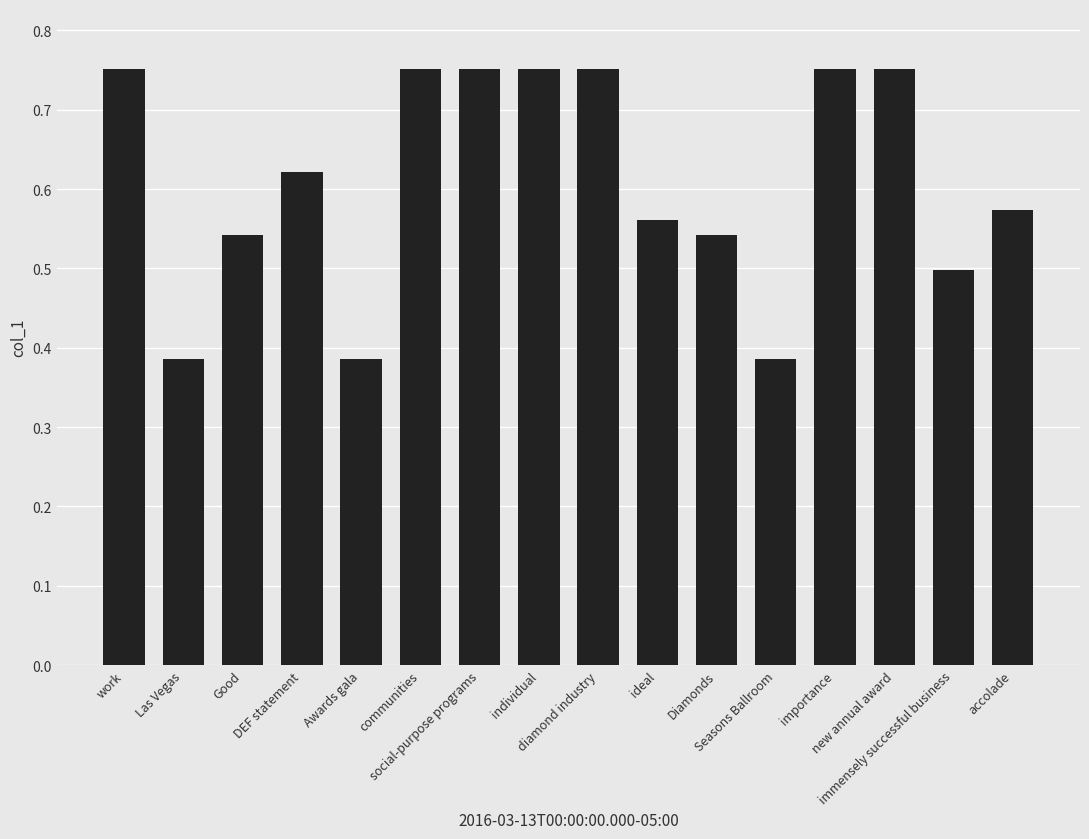

Does the chart contain any negative values?

No